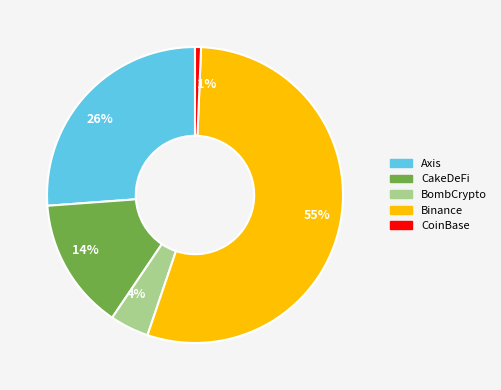

True or false: 55% accounts for 42% of the total.

False